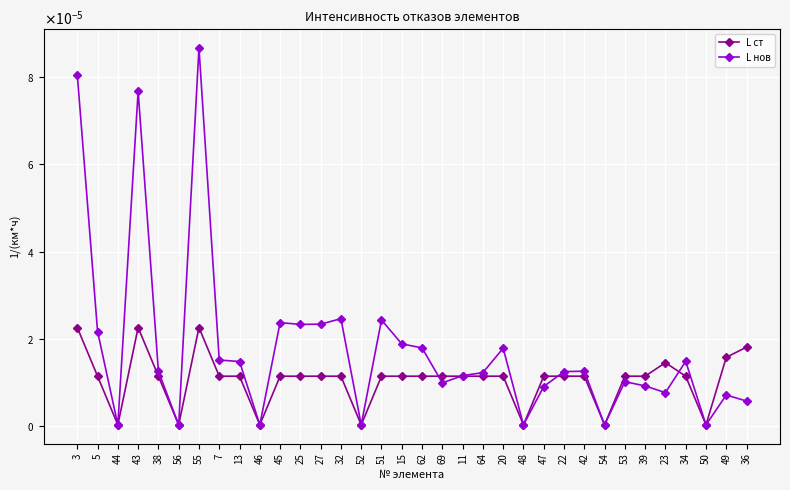

What position from the left is 36?

34